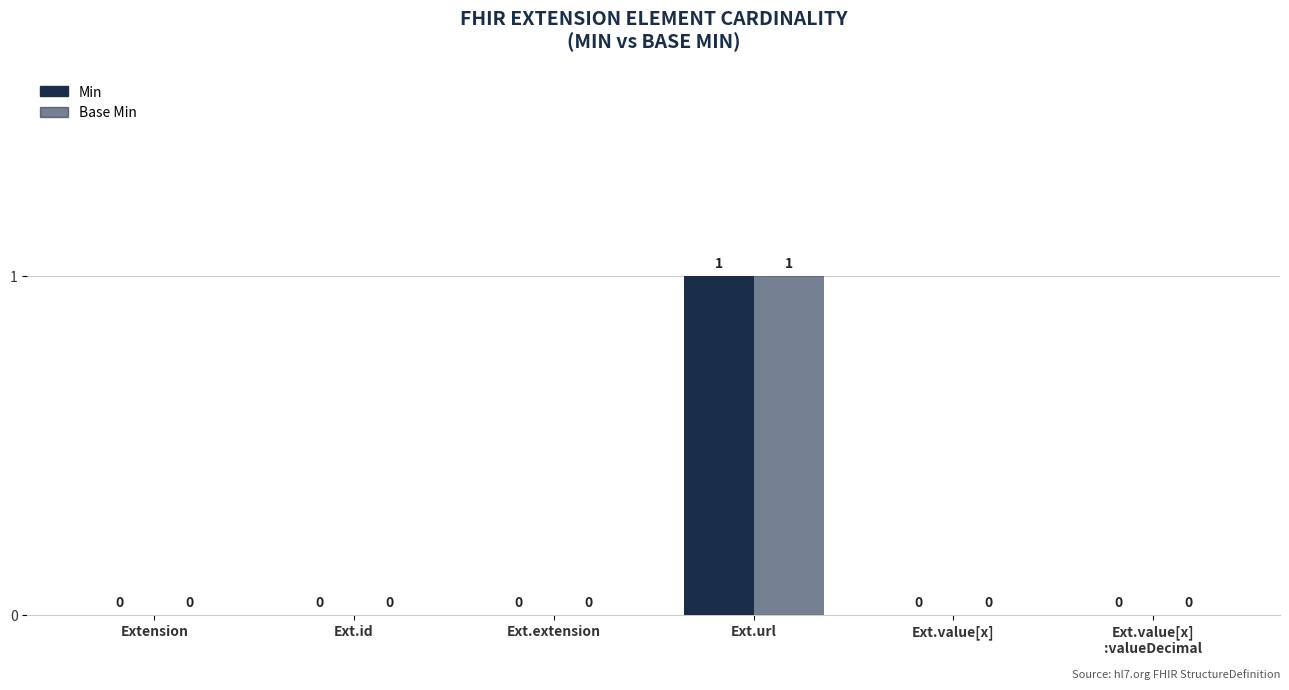

Rank the series at Ext.value[x]
:valueDecimal from highest to lowest value.

Min, Base Min